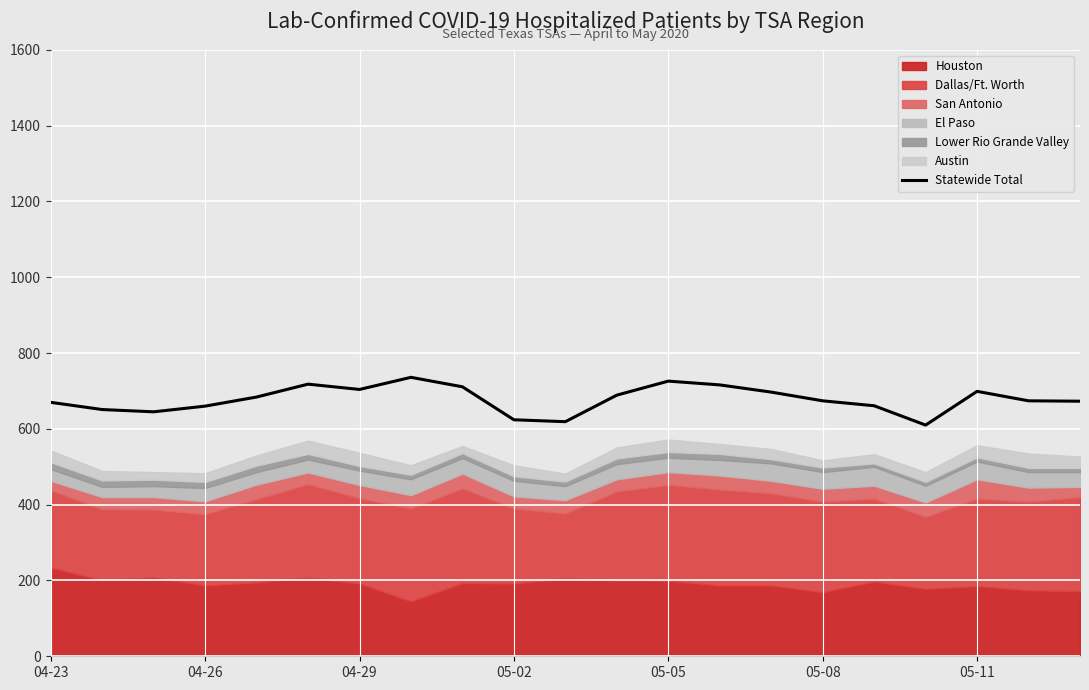

What is the lowest value of the Statewide Total series?

610